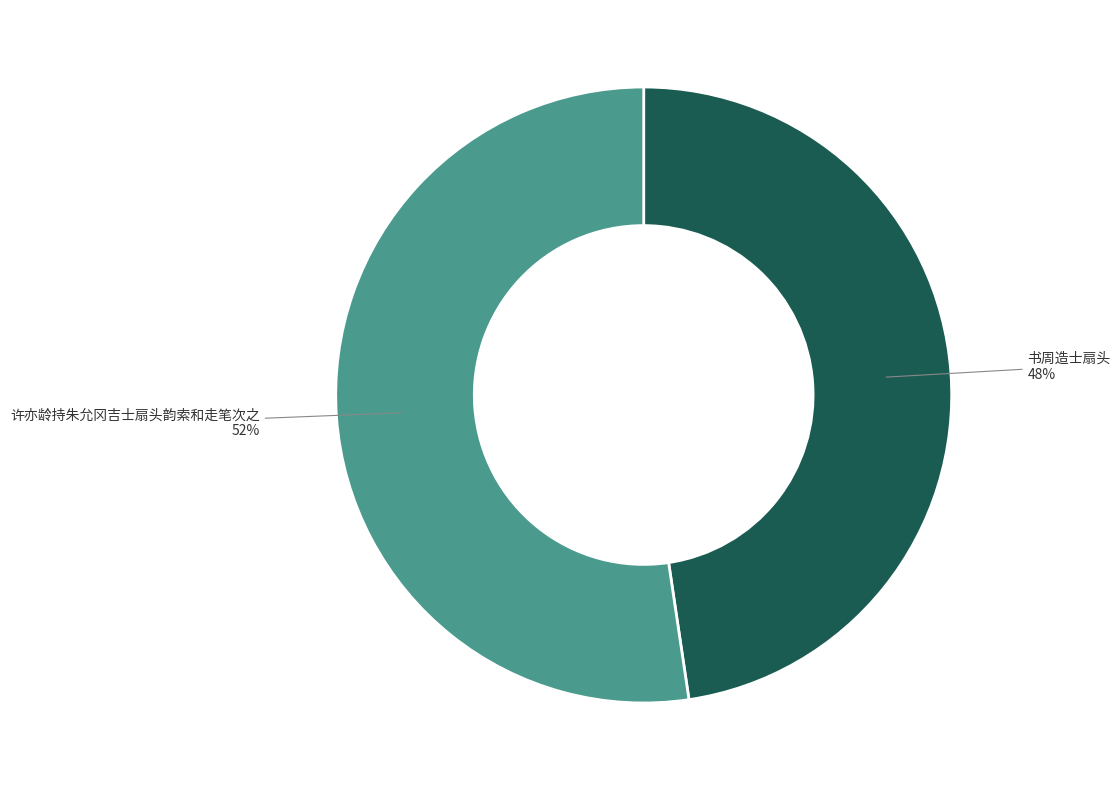

Is there a majority slice in this chart?

Yes